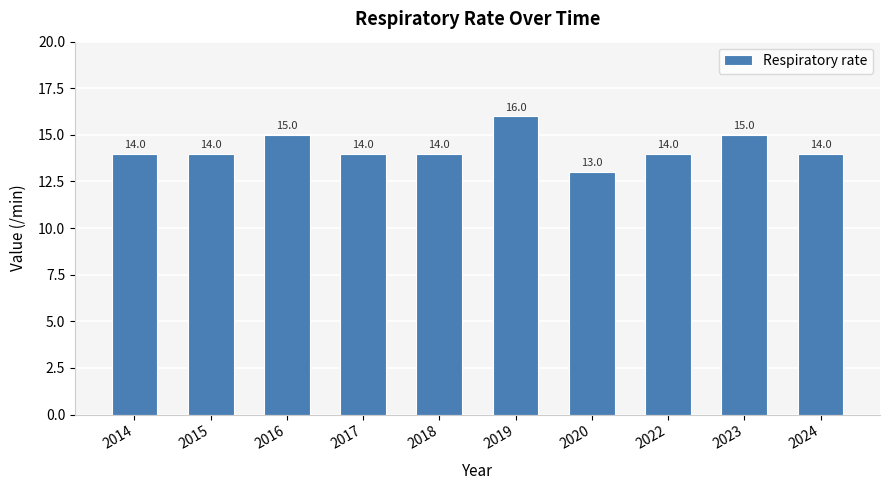

How many values are below 14?

1